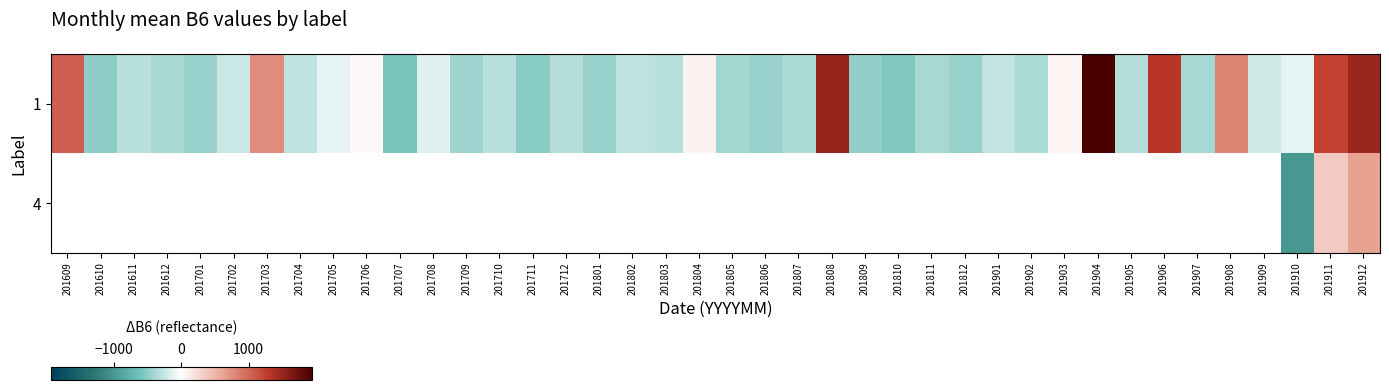

How many values in 4 are below zero?

1